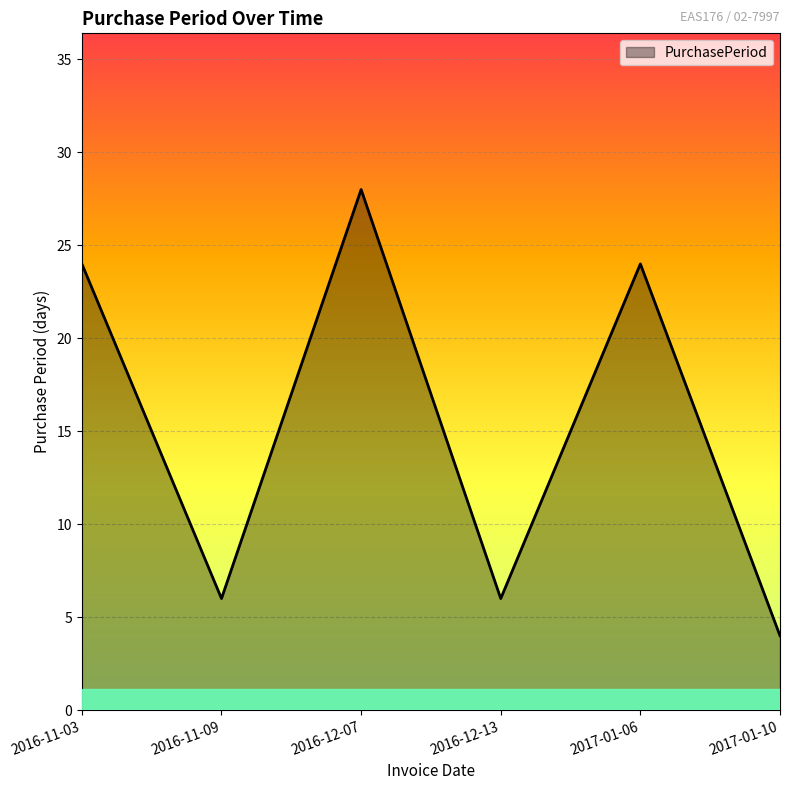

What position from the right is 2016-12-07?

4